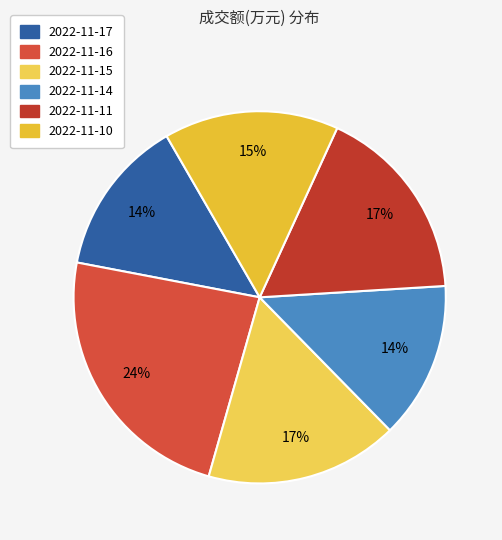

How many segments does this pie chart have?

6